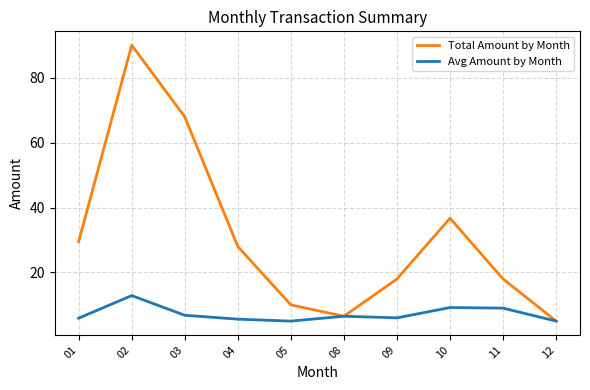

Where is Total Amount by Month nearest to the value 47?

10